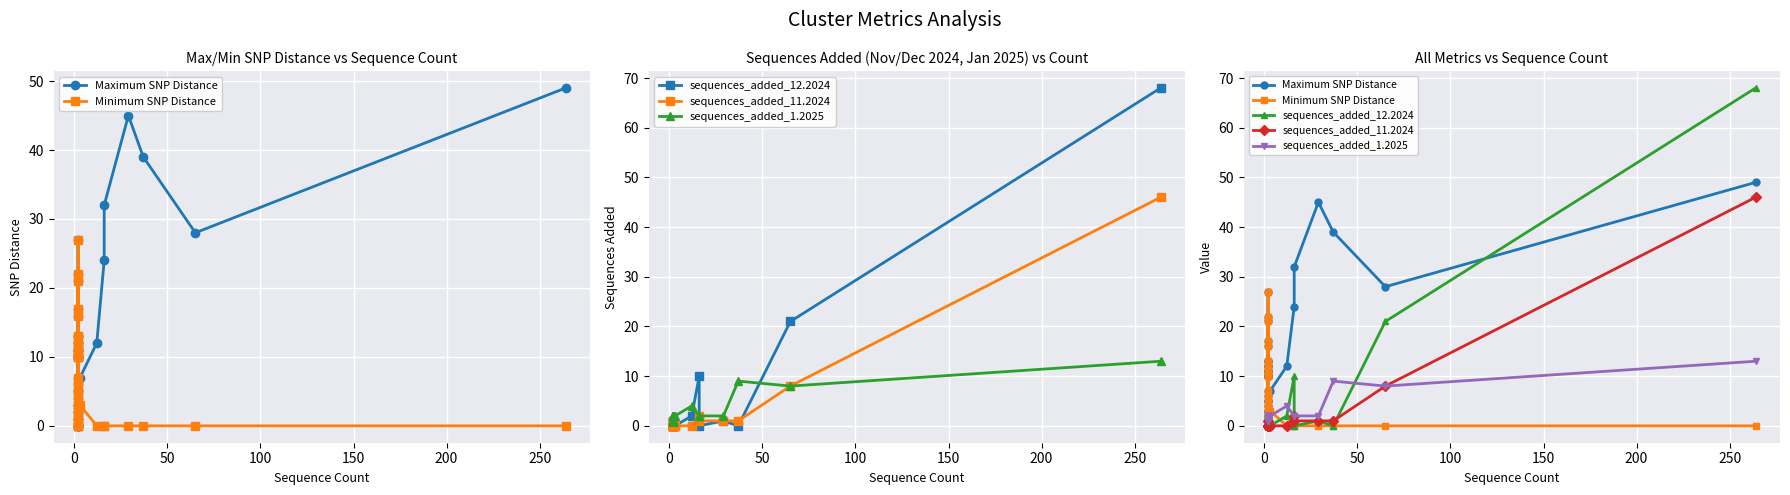

Reading right to left, extract all data points from this chart.

Maximum SNP Distance: 49	28	39	45	32	24	12	7	5	2	0	10	0	10	11	5	3	0	21	12	11	22	2	13	10	6	10	12	27	13	11	17	0	3	1	4	1	7	16
Minimum SNP Distance: 0	0	0	0	0	0	0	3	5	2	0	10	0	10	11	5	3	0	21	12	11	22	2	13	10	6	10	12	27	13	11	17	0	3	1	4	1	7	16
sequences_added_12.2024: 68	21	0	1	0	10	2	0	0	0	0	0	0	0	0	0	0	1	0	0	0	0	0	0	0	0	0	0	1	0	0	0	0	0	0	0	0	0	0
sequences_added_11.2024: 46	8	1	1	1	2	0	0	0	0	0	1	0	0	0	0	0	0	0	0	0	0	0	0	0	0	0	0	0	0	0	0	0	0	0	0	0	0	0
sequences_added_1.2025: 13	8	9	2	2	2	4	2	1	1	1	1	1	1	1	1	1	1	1	1	1	1	1	1	1	1	1	1	1	1	1	2	2	2	2	2	2	2	2